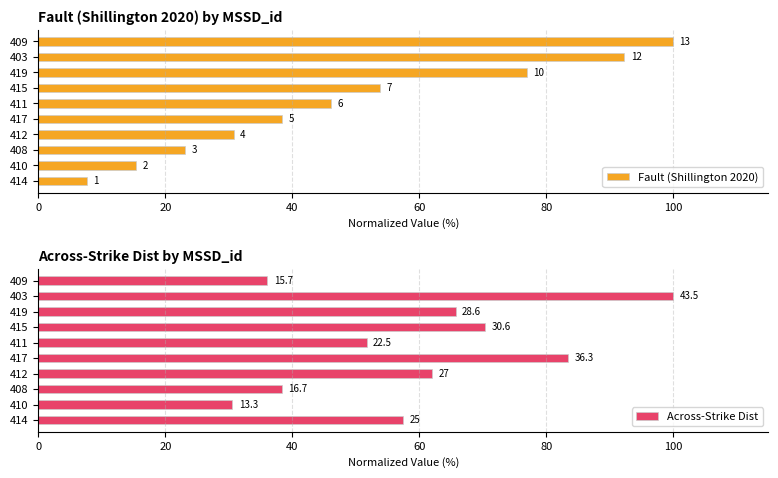

What position from the left is 403?

9